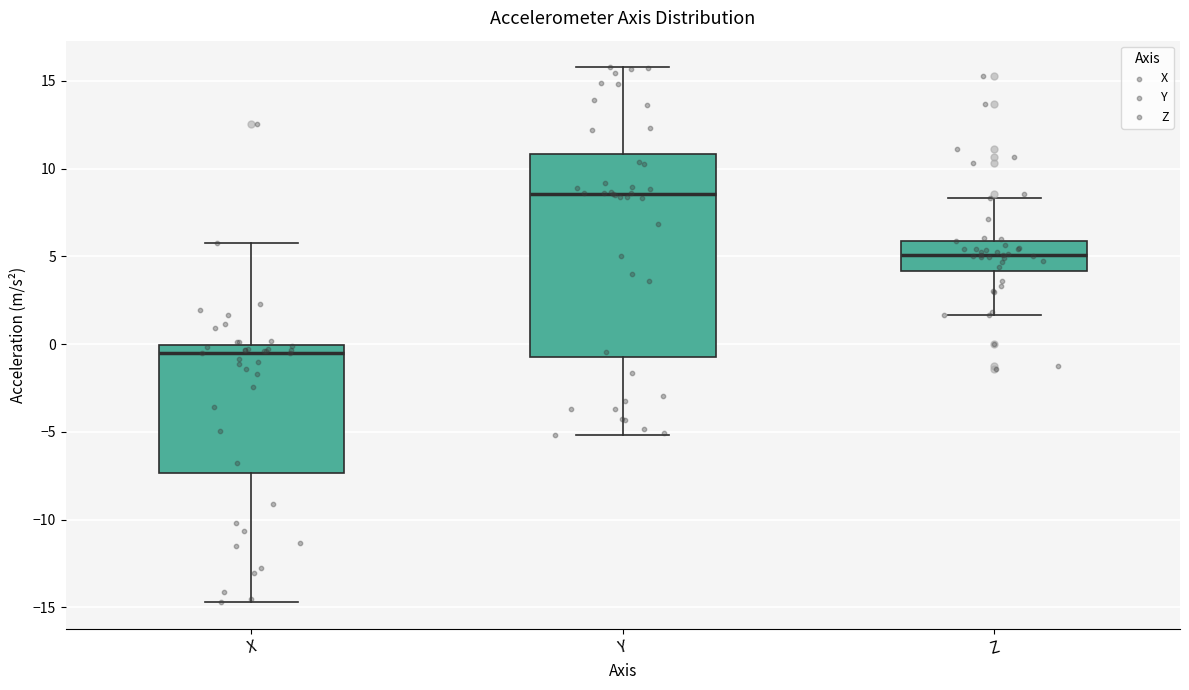

Where does the lower whisker of the box for Z end on the y-axis? The values are not printed on the chart, so give them approximately, as read against the axis.

1.5